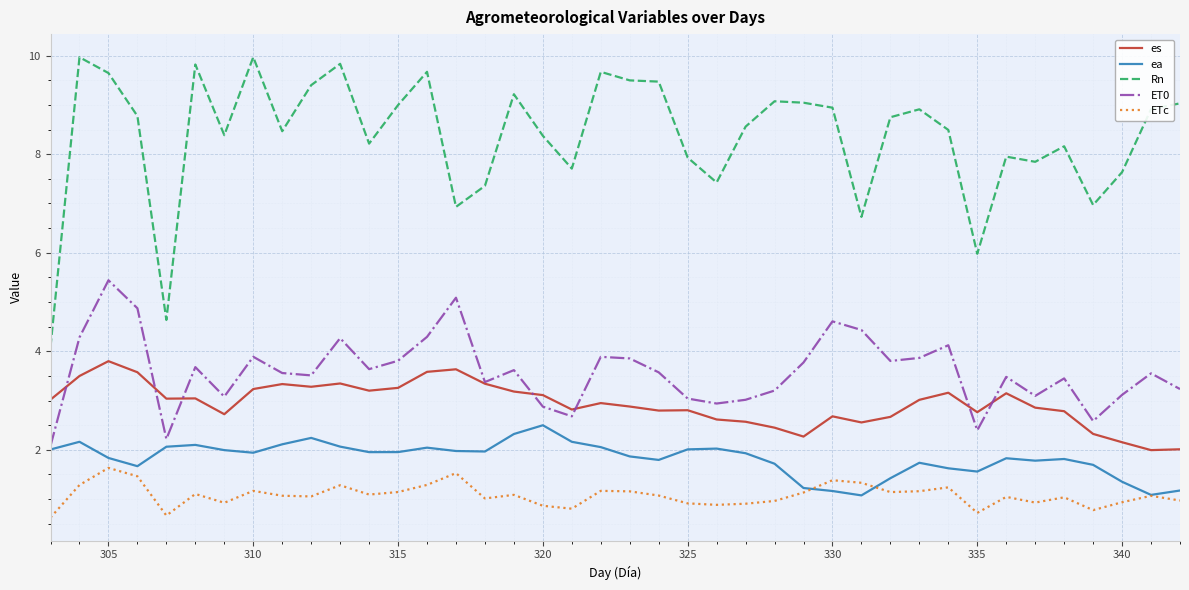

Does the chart have visible grid lines?

Yes